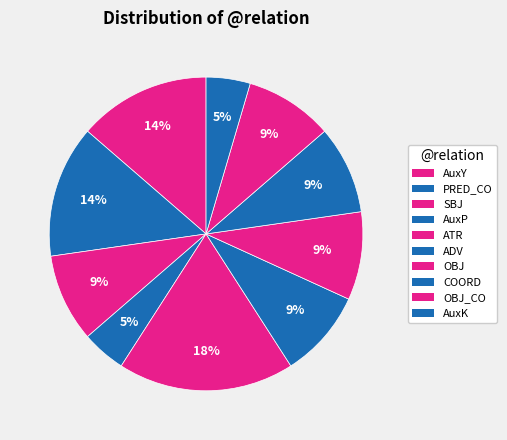

Between COORD and OBJ, which is larger?

COORD